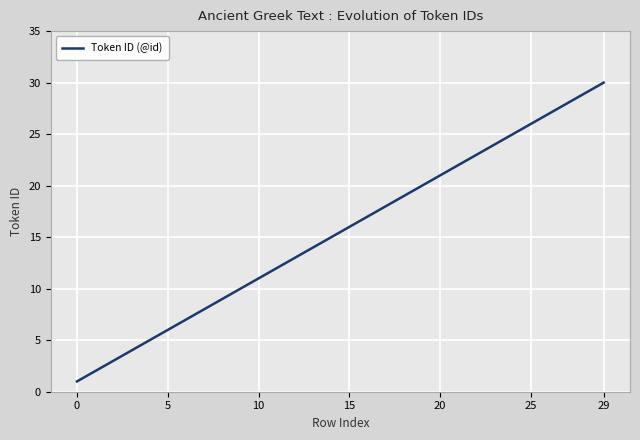

What is the maximum value shown in the chart?

30